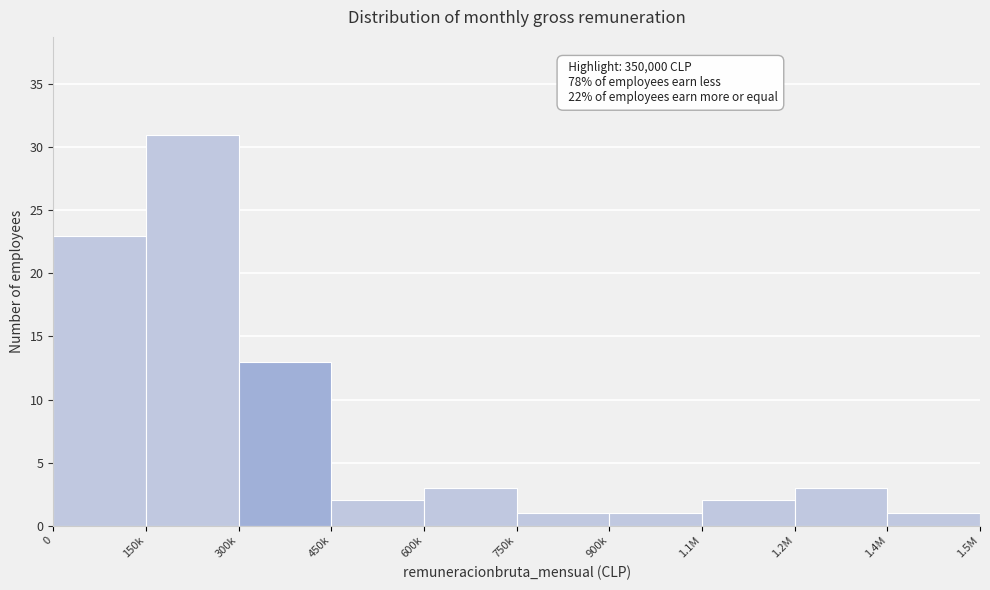

Reading left to right, transcribe all the data shown in this chart.

0=23	150k=31	300k=13	450k=2	600k=3	750k=1	900k=1	1.1M=2	1.2M=3	1.4M=1